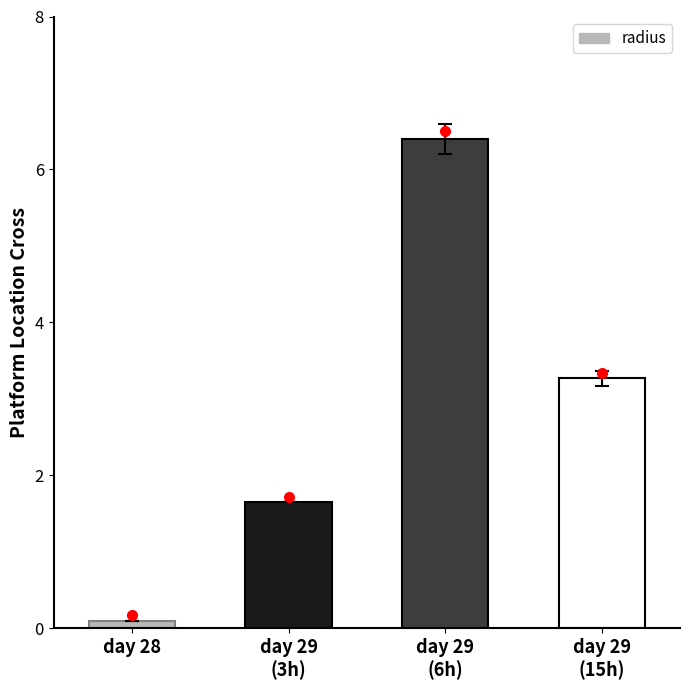

What is the difference between the maximum and second lowest values?

4.7